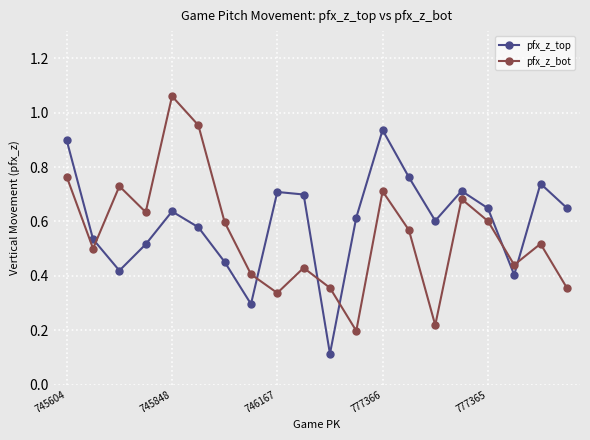

True or false: pfx_z_bot and pfx_z_top intersect in this chart.

True